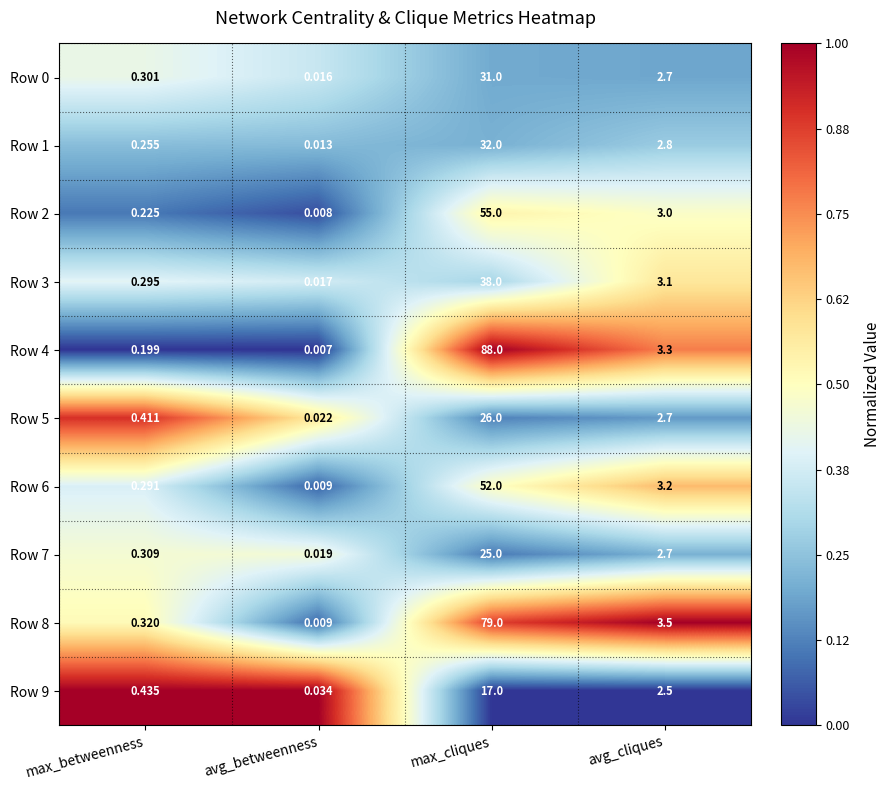

Where does the Row 5 series first go above 2?

max_cliques